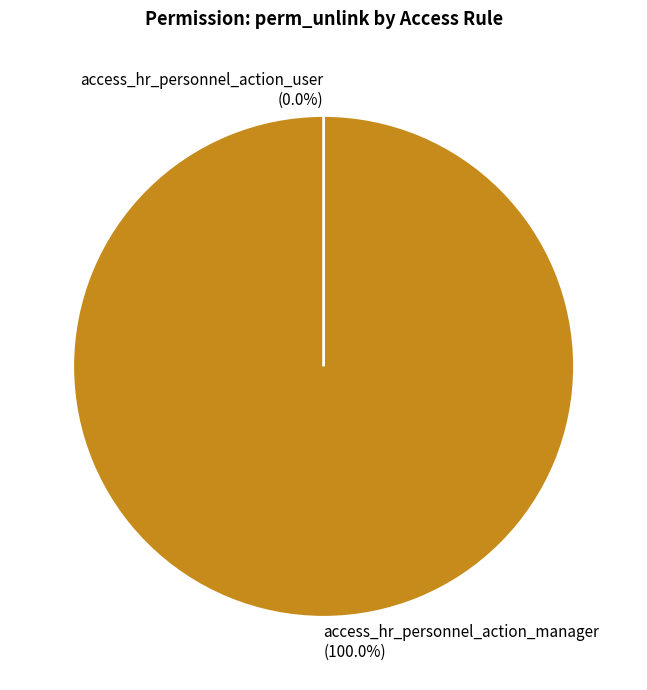

To the nearest percent, what is the average slice percentage?

50%